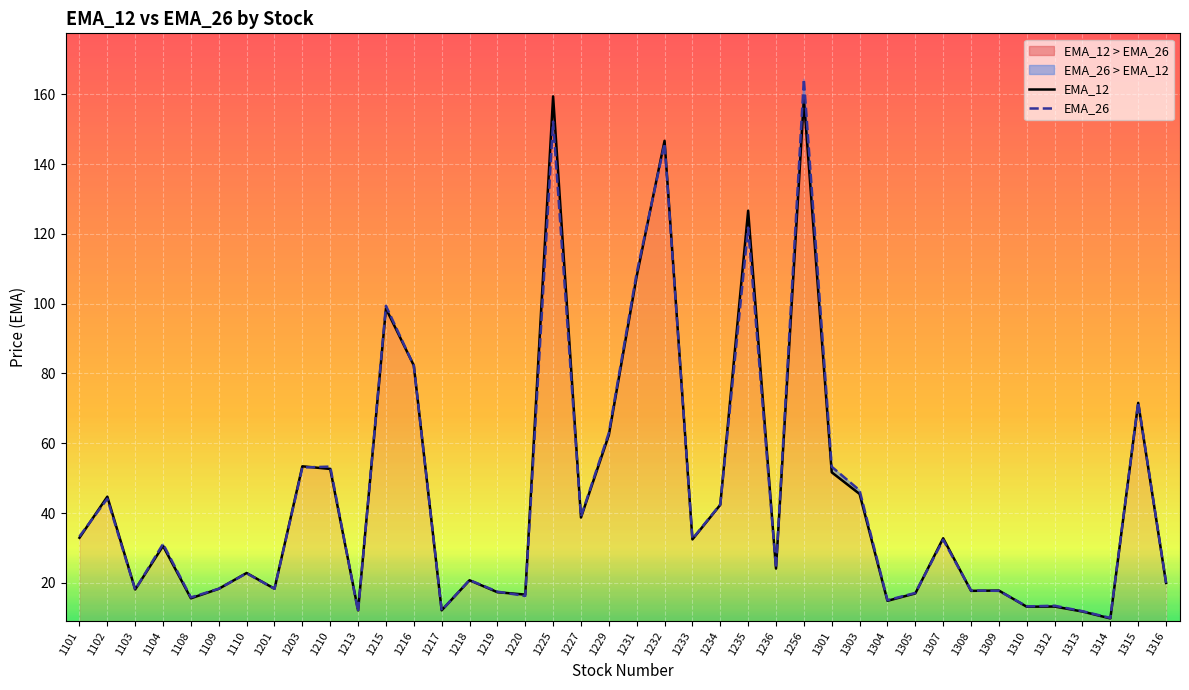

What is the sum of the EMA_26 values at 1232 and 1313?

157.8